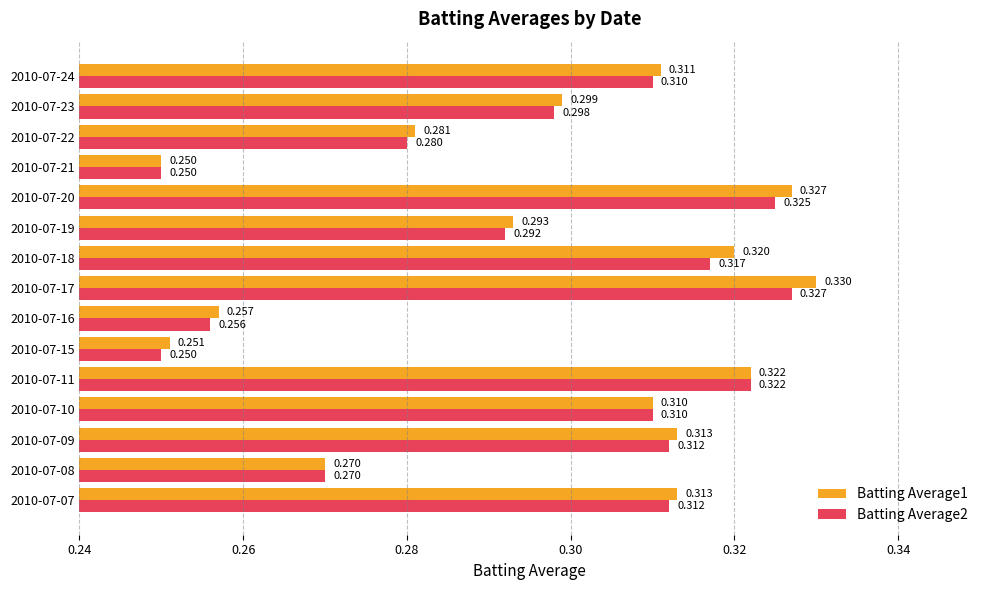

At which category is the sum across all series the highest?

2010-07-17